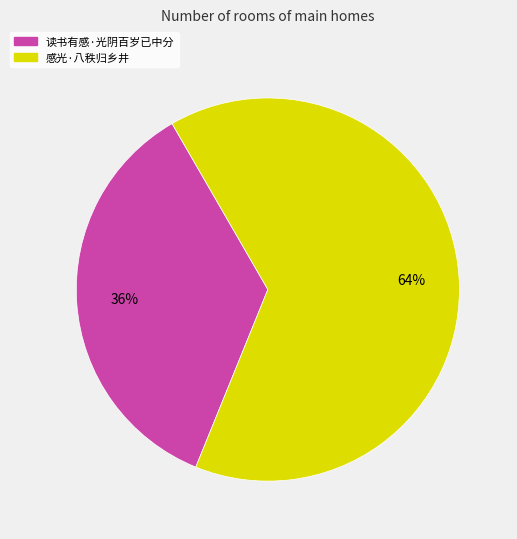

Do 感光·八秩归乡井 and 读书有感·光阴百岁已中分 together represent more than half of the pie?

Yes